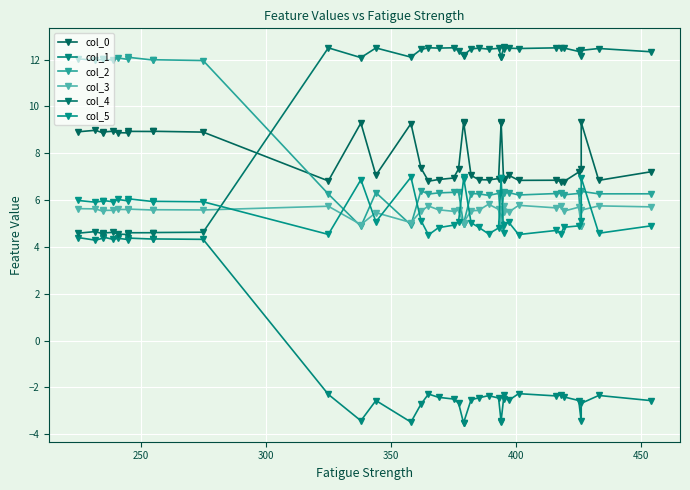

What is the difference between the second highest and minimum values in the col_2 series?

7.2